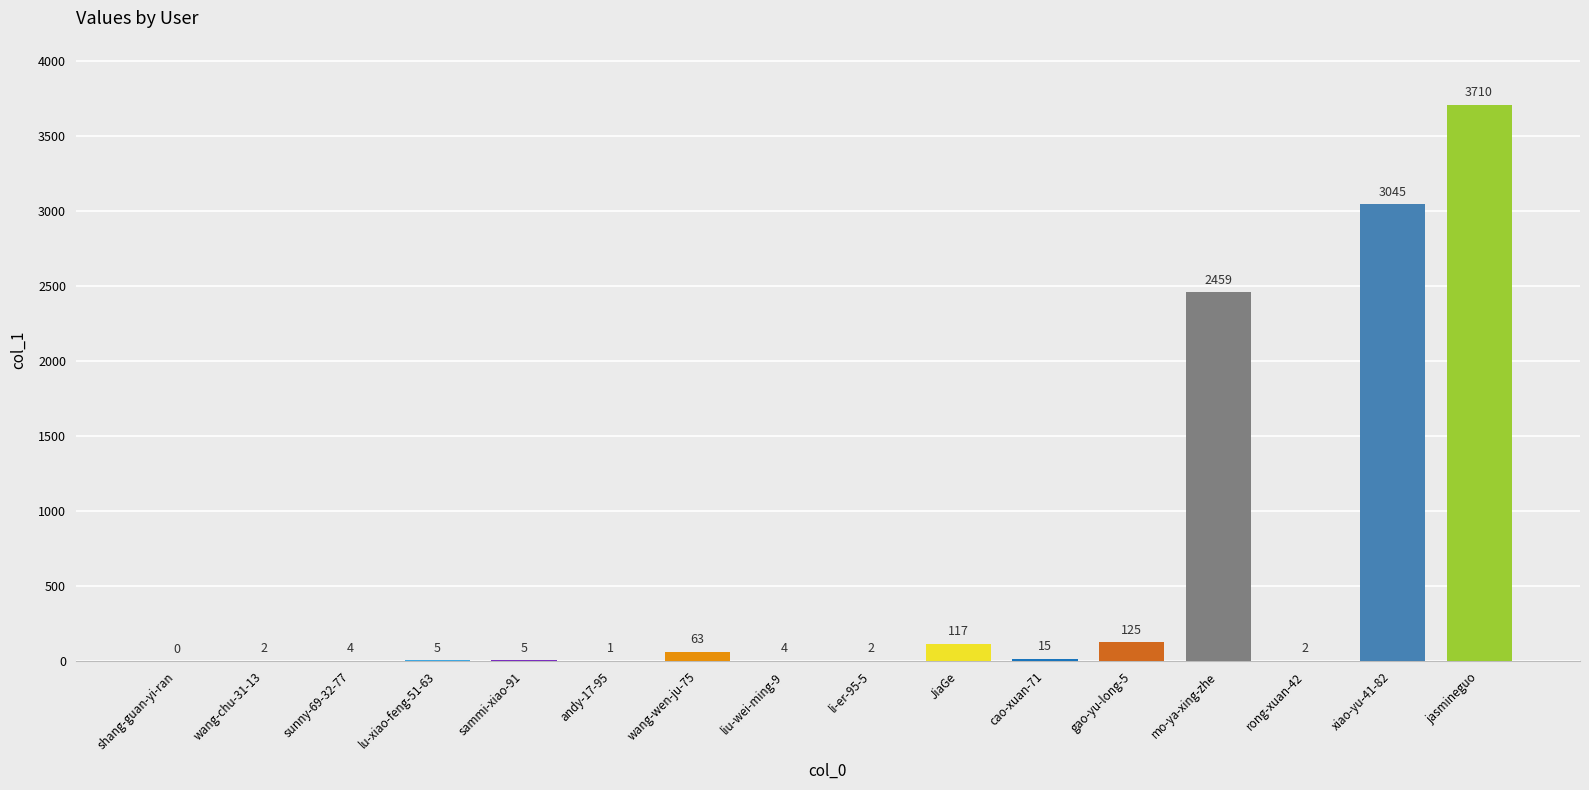

Where is the data nearest to the value 1855?

mo-ya-xing-zhe